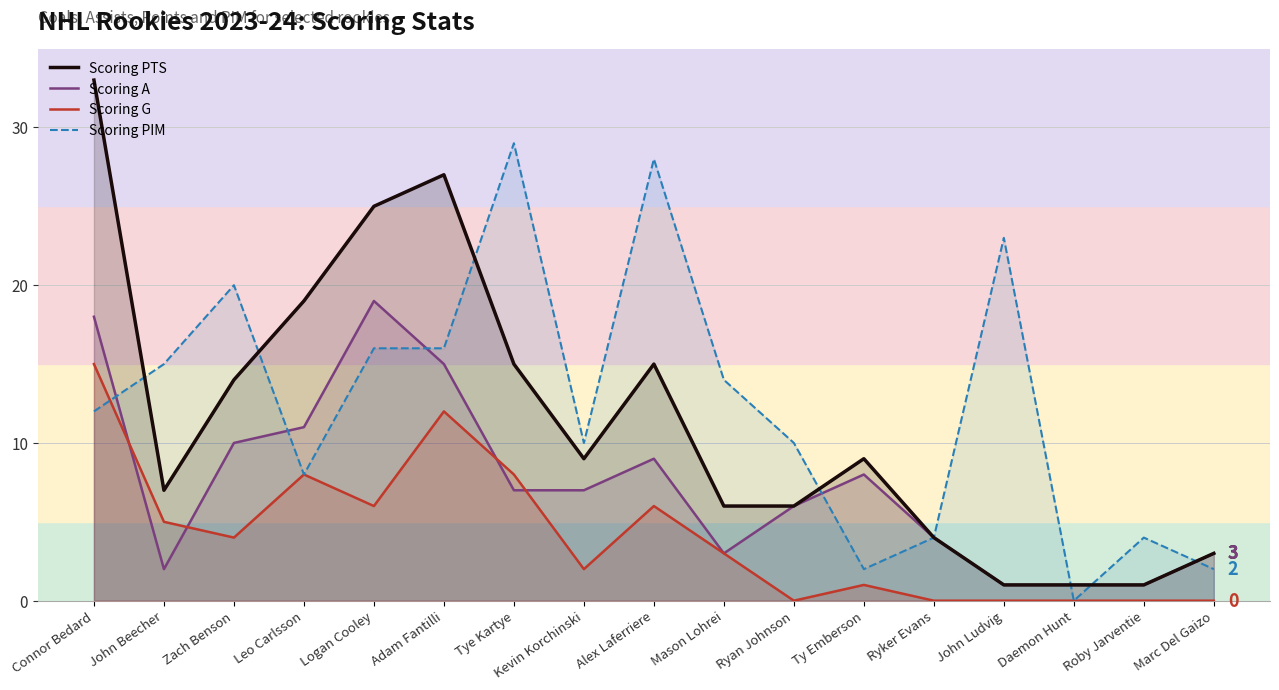

Which category has the highest value in the Scoring A series?

Logan Cooley